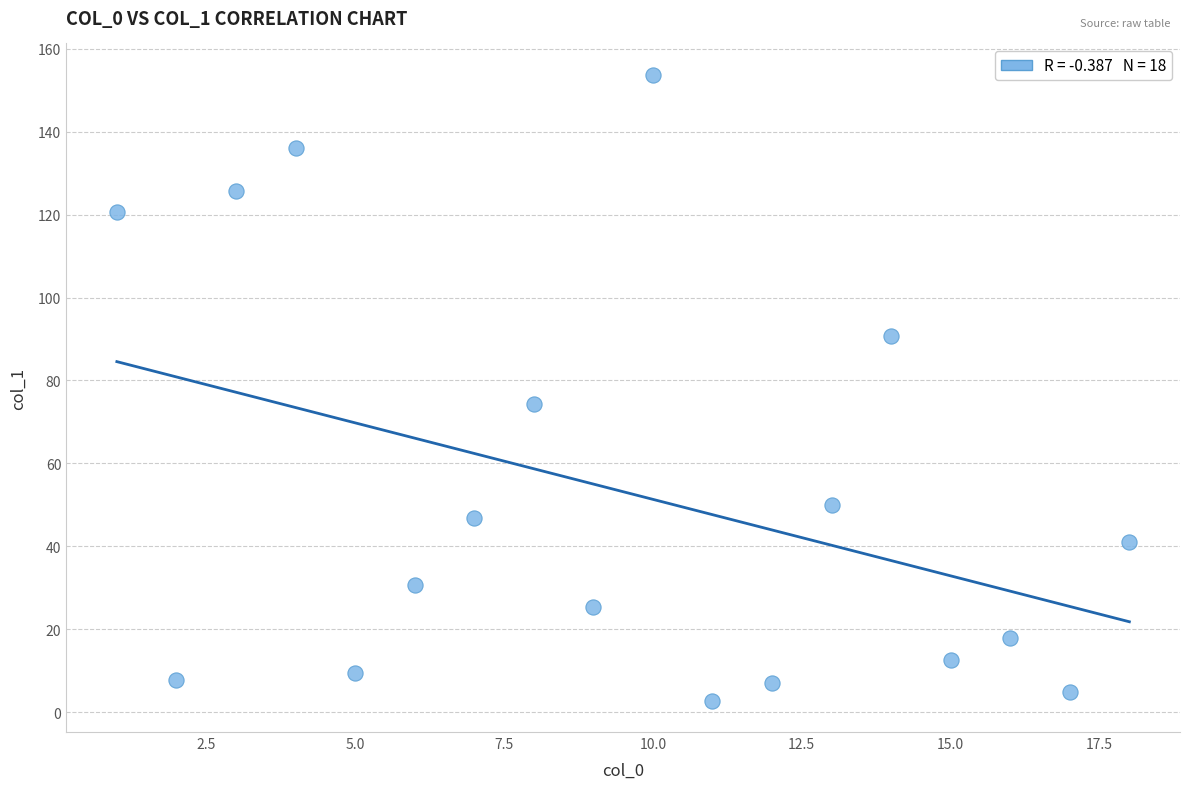

What is the range of X values (max minus min)?

17.0